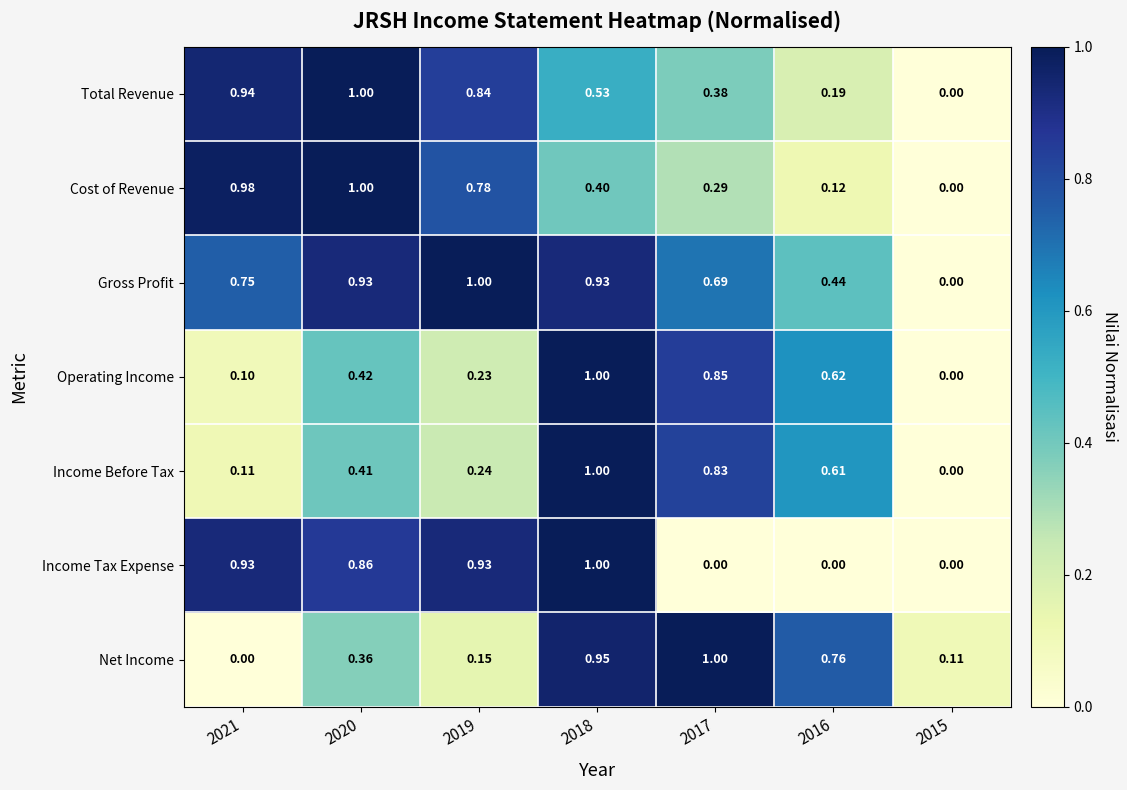

Which series changed the most between 2019 and 2018?

Net Income